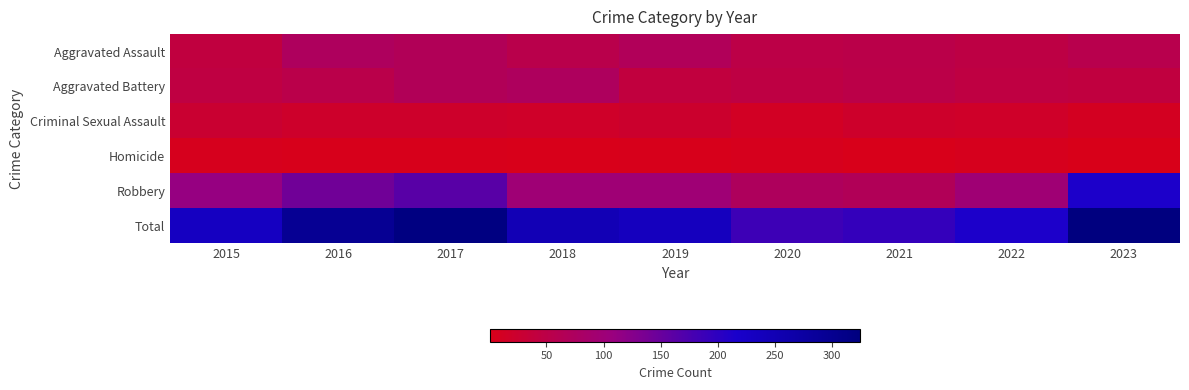

List the series in order of their peak value, lowest first.

Homicide, Criminal Sexual Assault, Aggravated Battery, Aggravated Assault, Robbery, Total